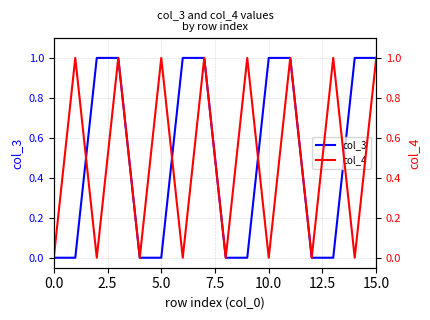

How many col_3 values are between 0 and 1?

16